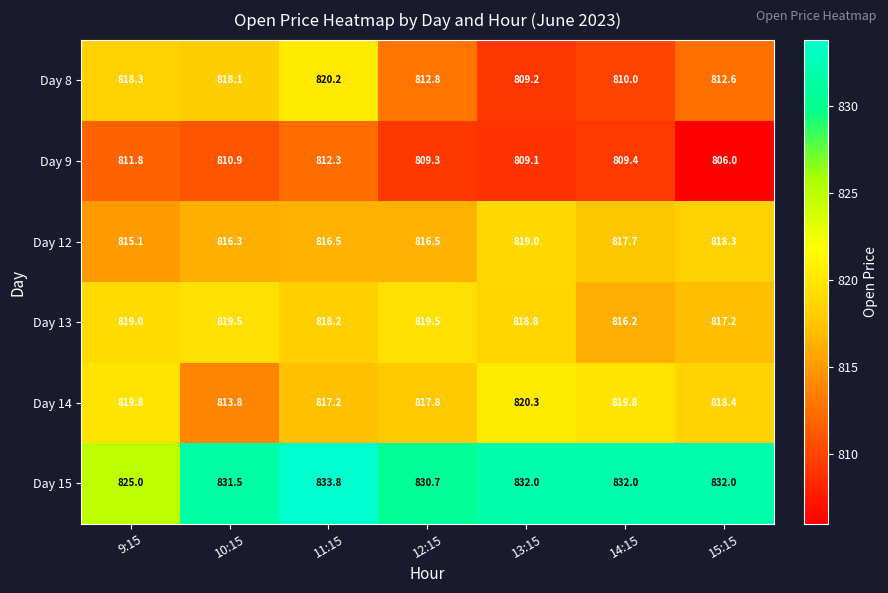

The Day 9 series shows 810.9 at 10:15. True or false?

True